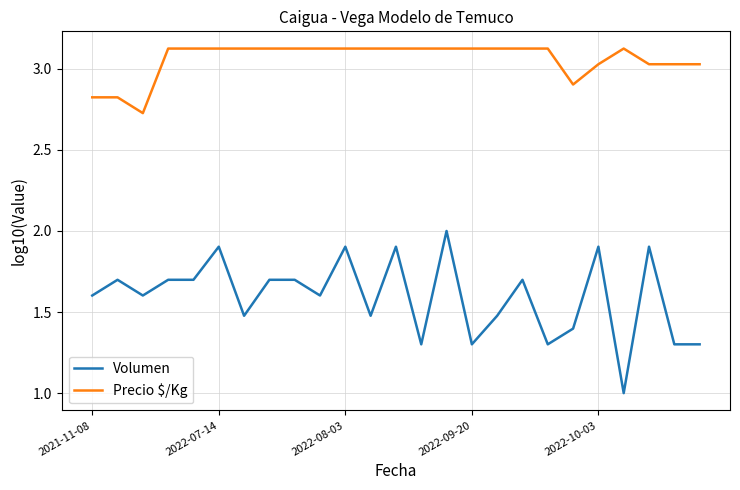

What is the minimum value shown in the chart?

1.0